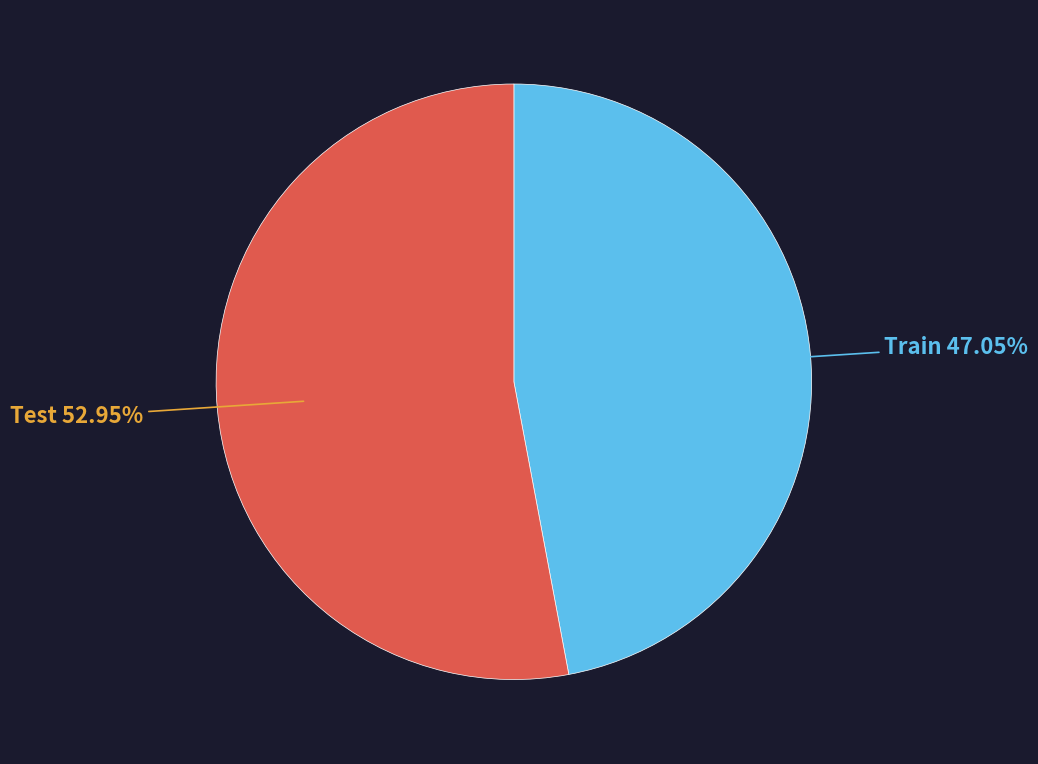

How many segments does this pie chart have?

2